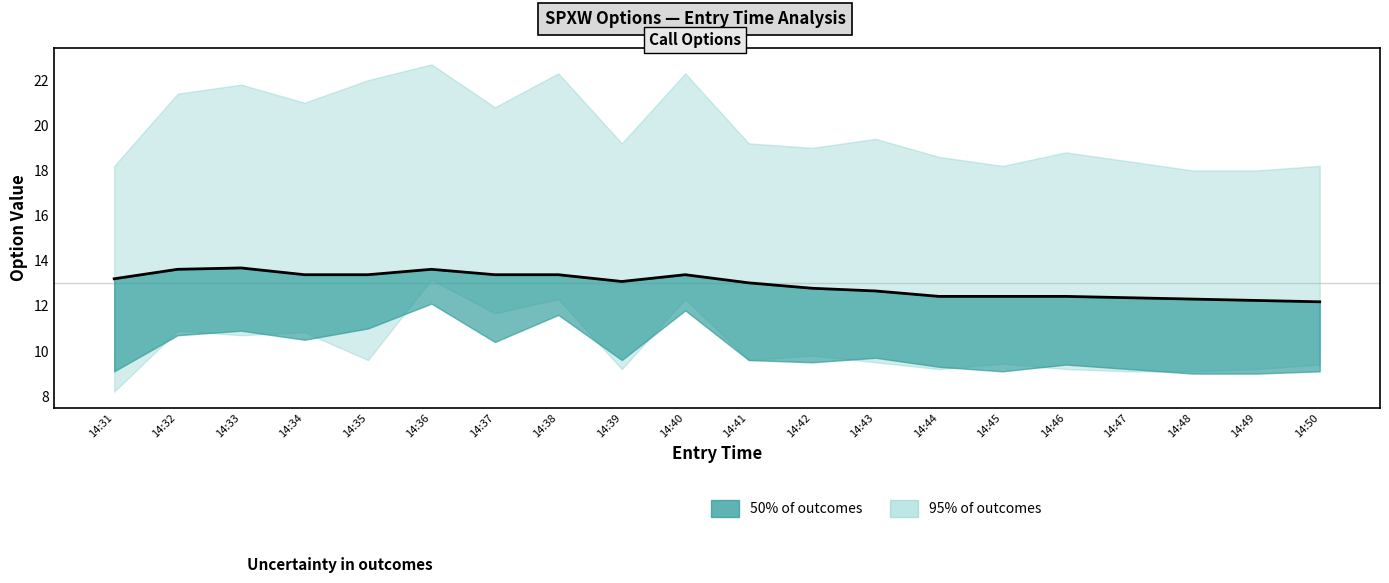

Reading left to right, list all the values displayed in this chart.

13.2	13.6	13.7	13.4	13.4	13.6	13.4	13.4	13.1	13.4	13.0	12.8	12.7	12.4	12.4	12.4	12.4	12.3	12.2	12.2